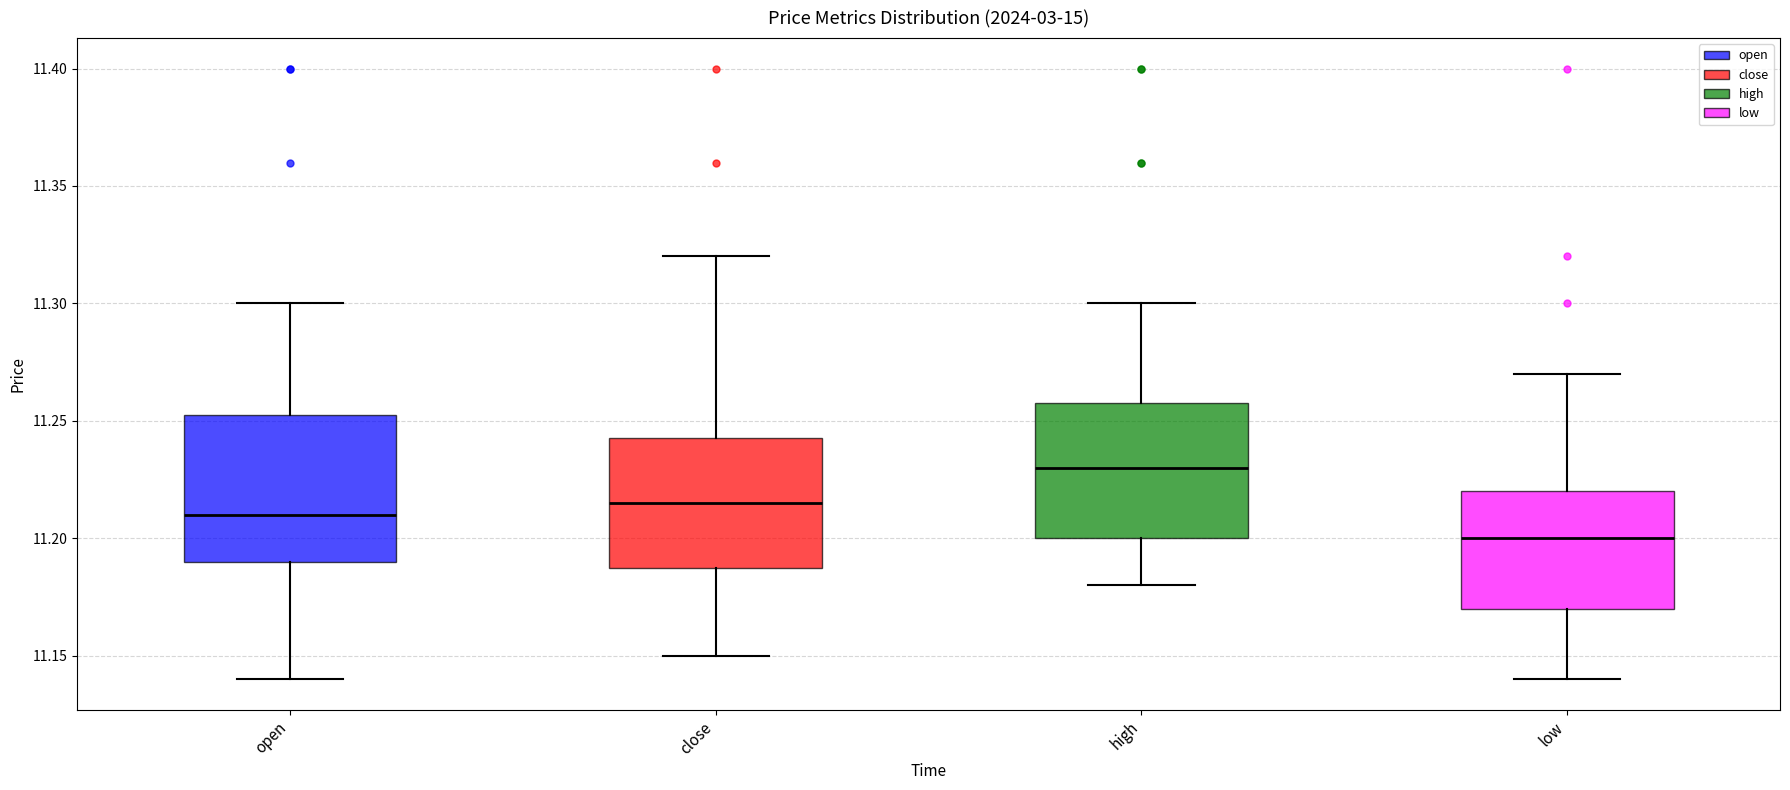

Where does the median line of the box for low sit on the y-axis? The values are not printed on the chart, so give them approximately, as read against the axis.

11.200